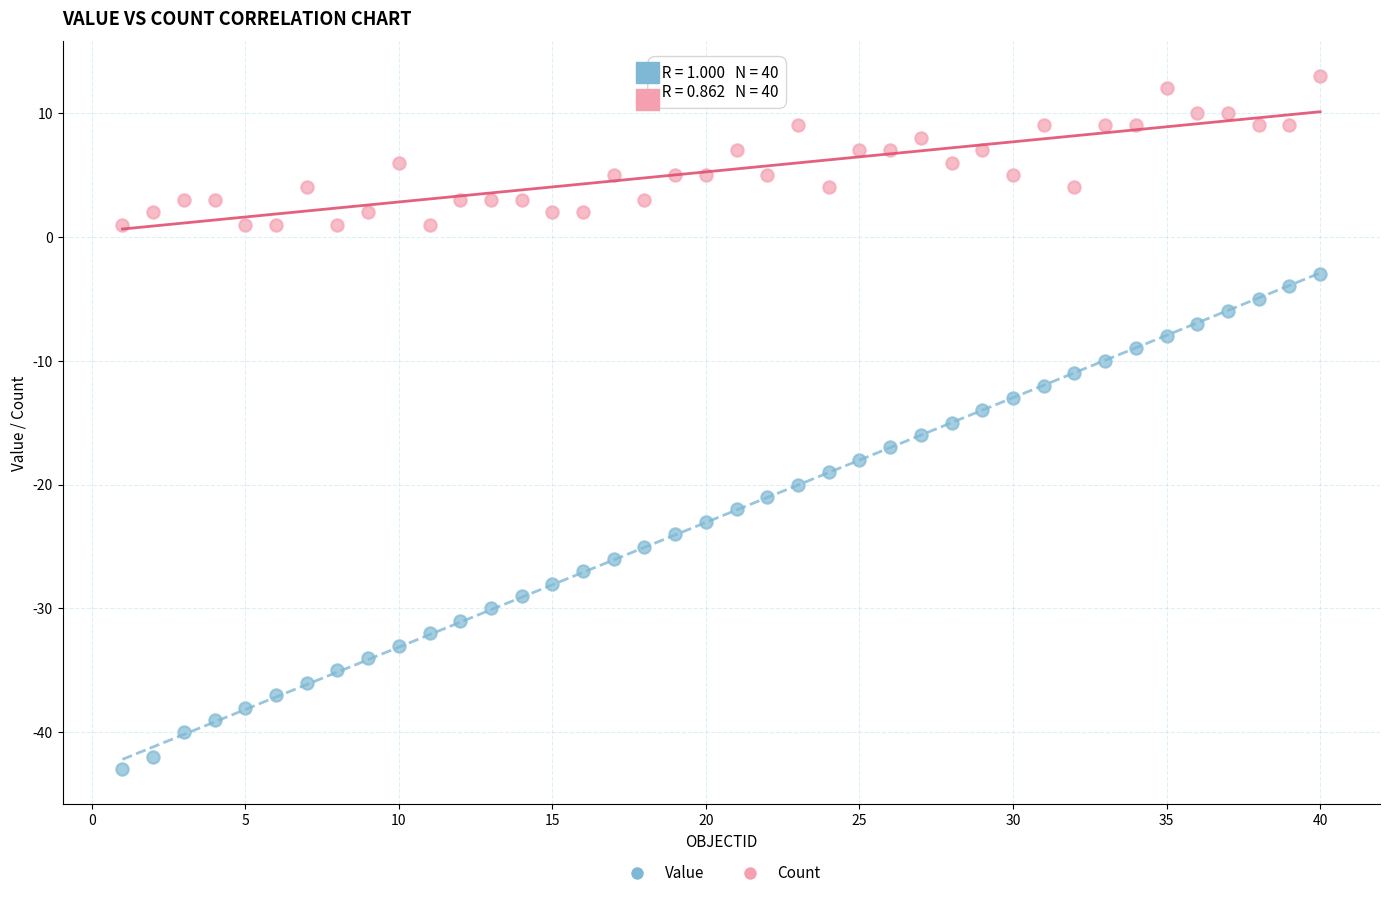

Which series has the largest Y range (max minus min)?

Value